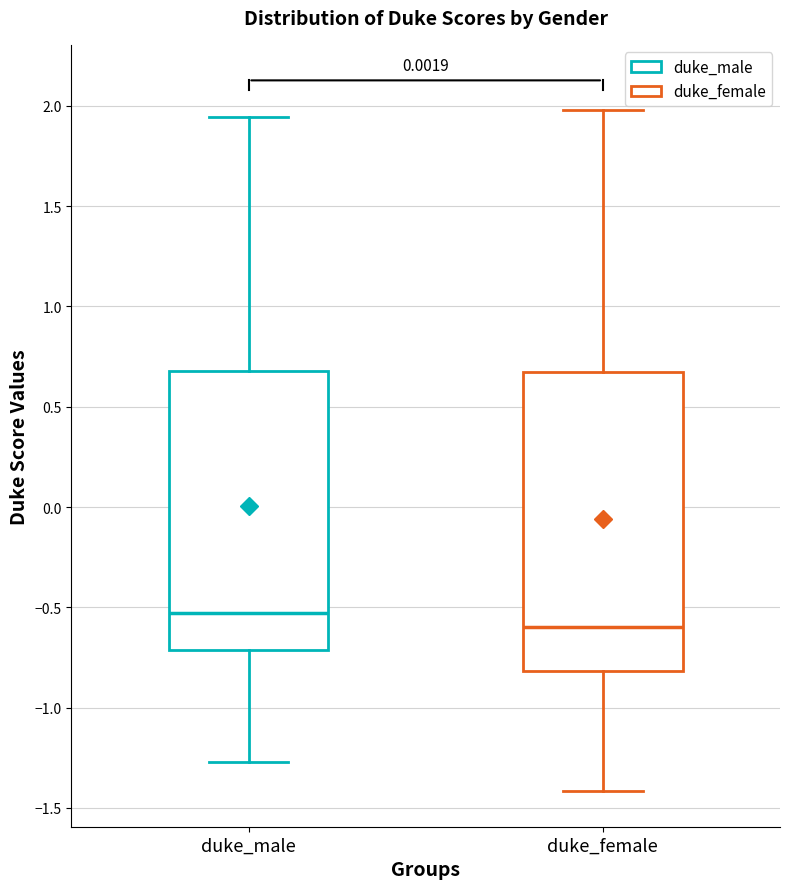

Comparing the boxes themselves (not the whiskers), which one is the tallest?

duke_female